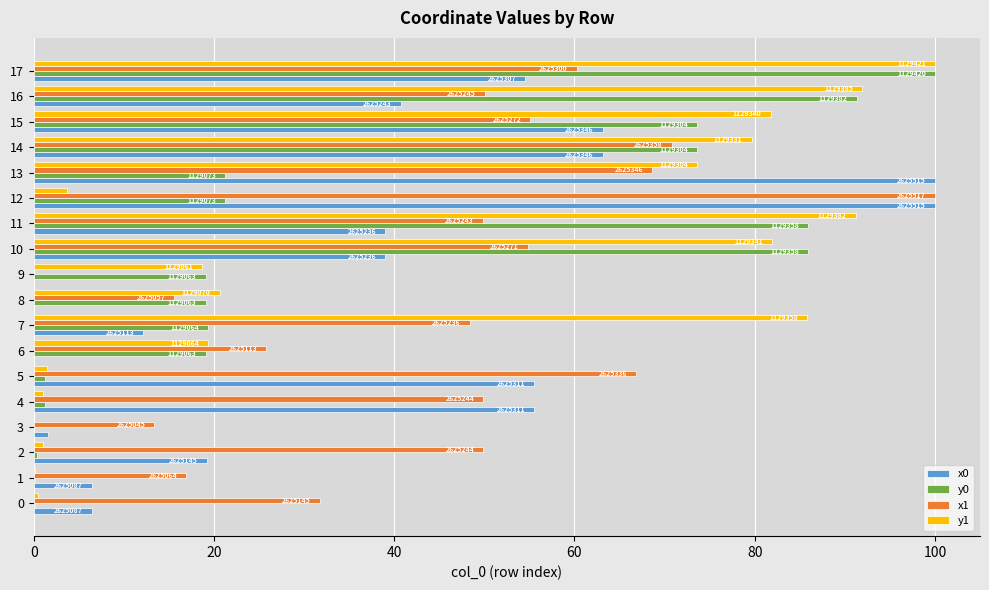

What is the approximate value of y1 at 13?

73.6